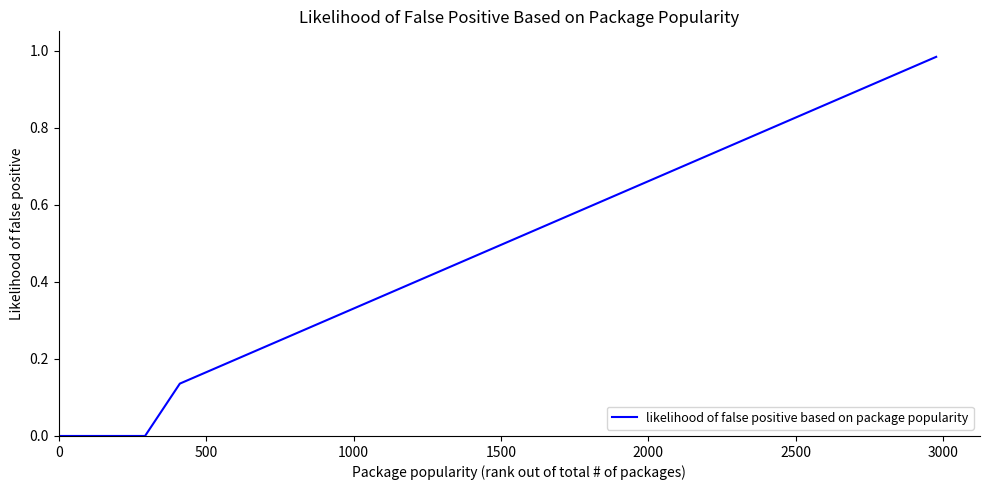

Count the number of data series in this chart.

1